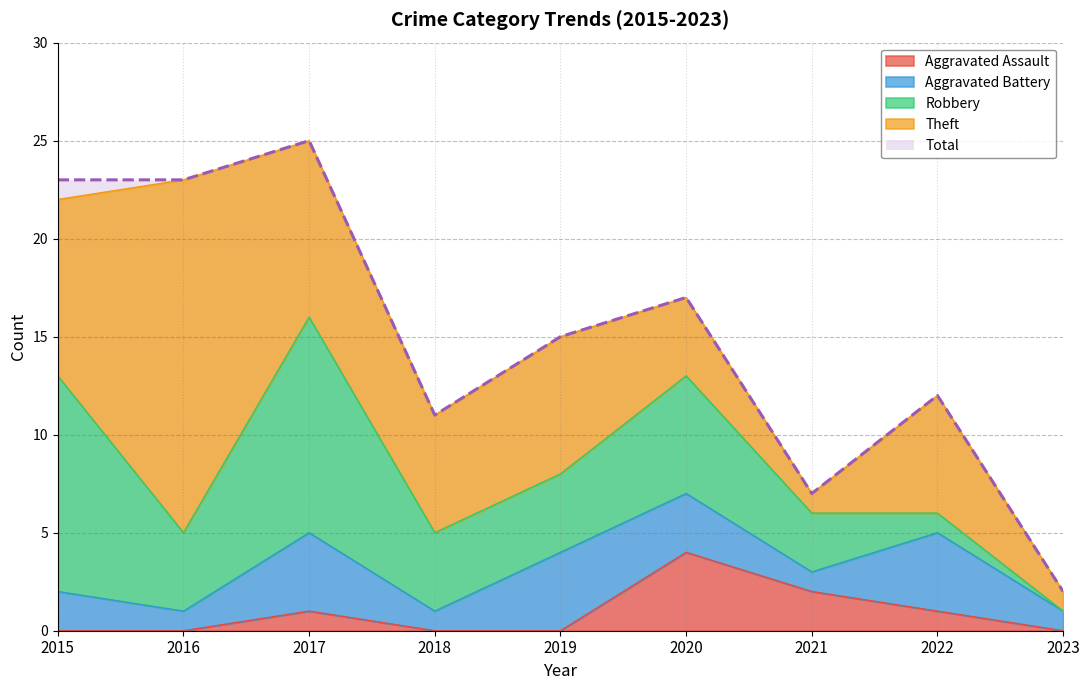

Reading left to right, list all the values displayed in this chart.

Aggravated Assault: 2015=0	2016=0	2017=1	2018=0	2019=0	2020=4	2021=2	2022=1	2023=0
Aggravated Battery: 2015=2	2016=1	2017=4	2018=1	2019=4	2020=3	2021=1	2022=4	2023=1
Robbery: 2015=11	2016=4	2017=11	2018=4	2019=4	2020=6	2021=3	2022=1	2023=0
Theft: 2015=9	2016=18	2017=9	2018=6	2019=7	2020=4	2021=1	2022=6	2023=1
Total: 2015=23	2016=23	2017=25	2018=11	2019=15	2020=17	2021=7	2022=12	2023=2